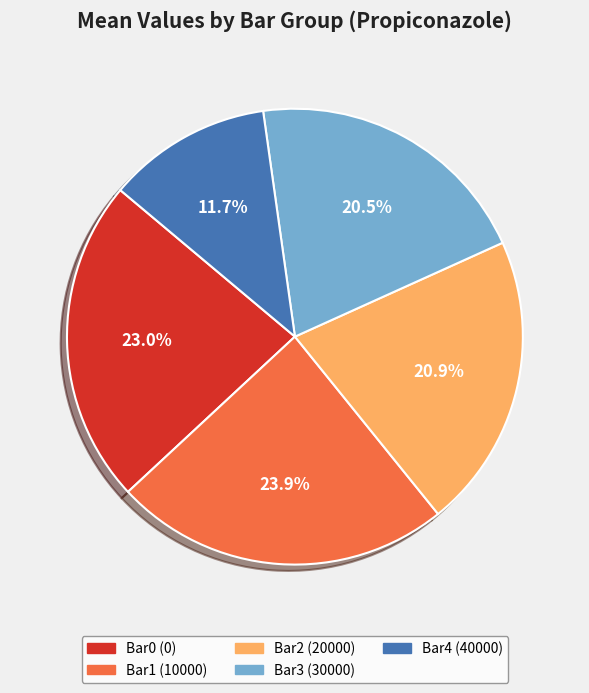

Which category has the smallest portion of the pie?

Bar4 (40000)